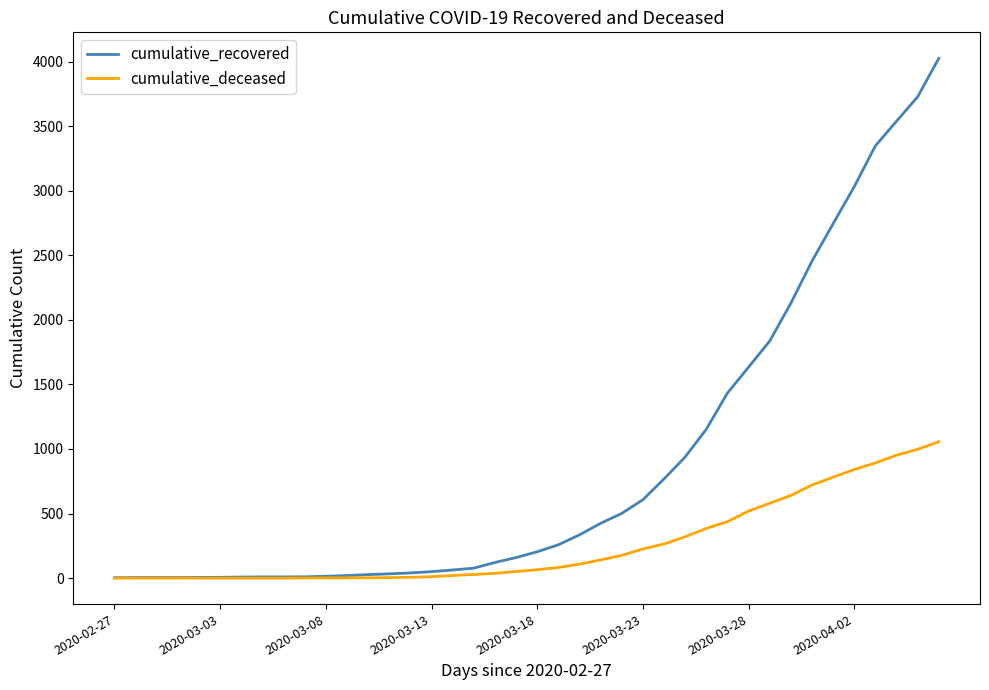

List the series in order of their peak value, highest first.

cumulative_recovered, cumulative_deceased